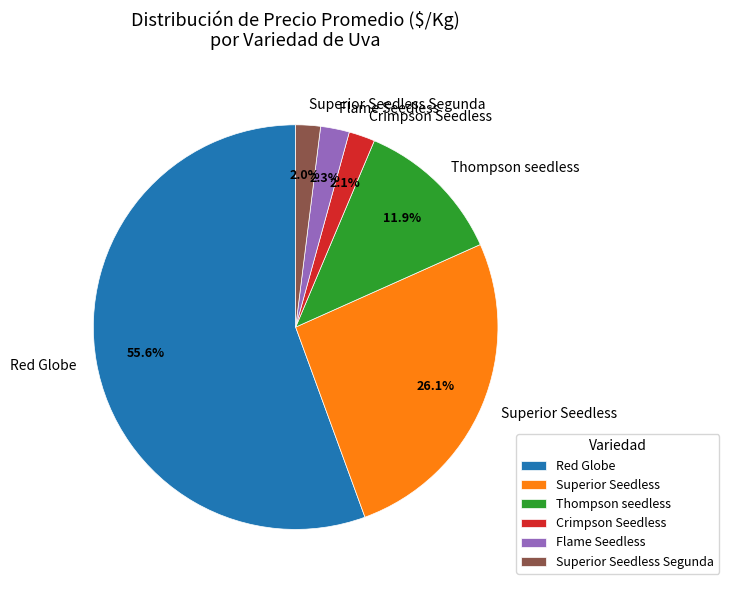

What percentage is NOT represented by Red Globe?

44.4%